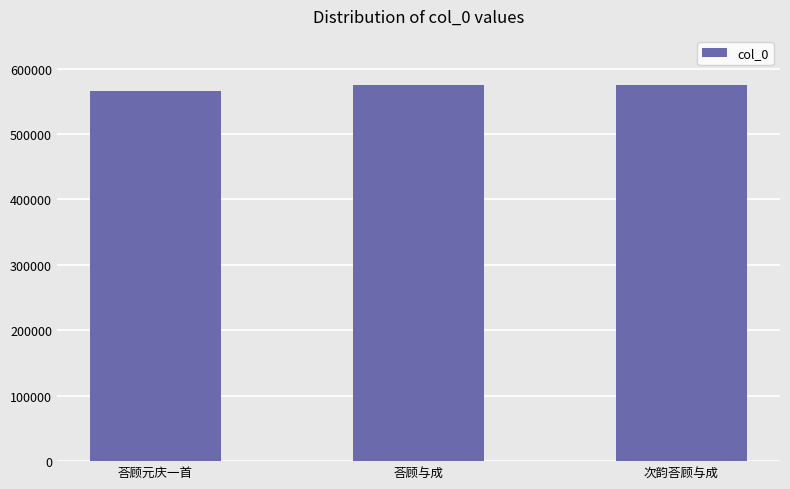

What is the maximum value shown in the chart?

574328